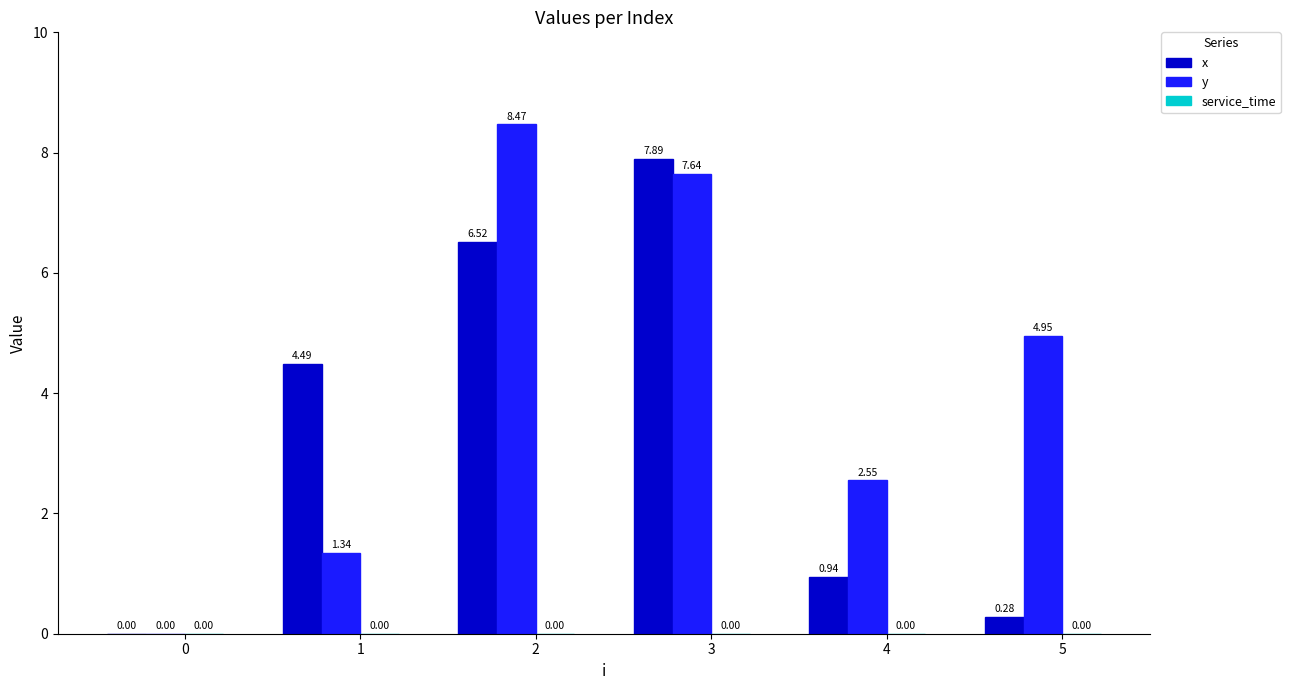

What is the total value across all series at 5?

5.2